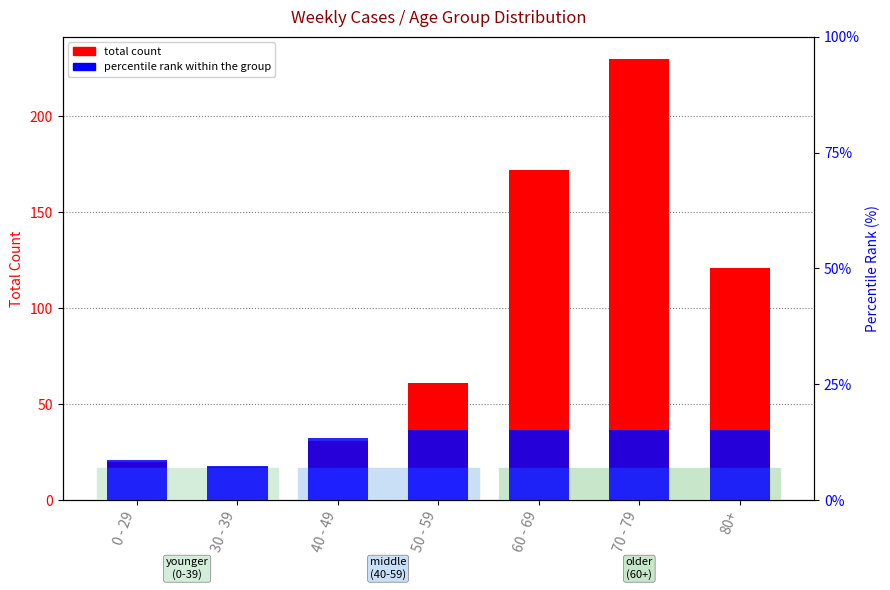

What is the lowest value of the percentile rank within the group series?

7.4